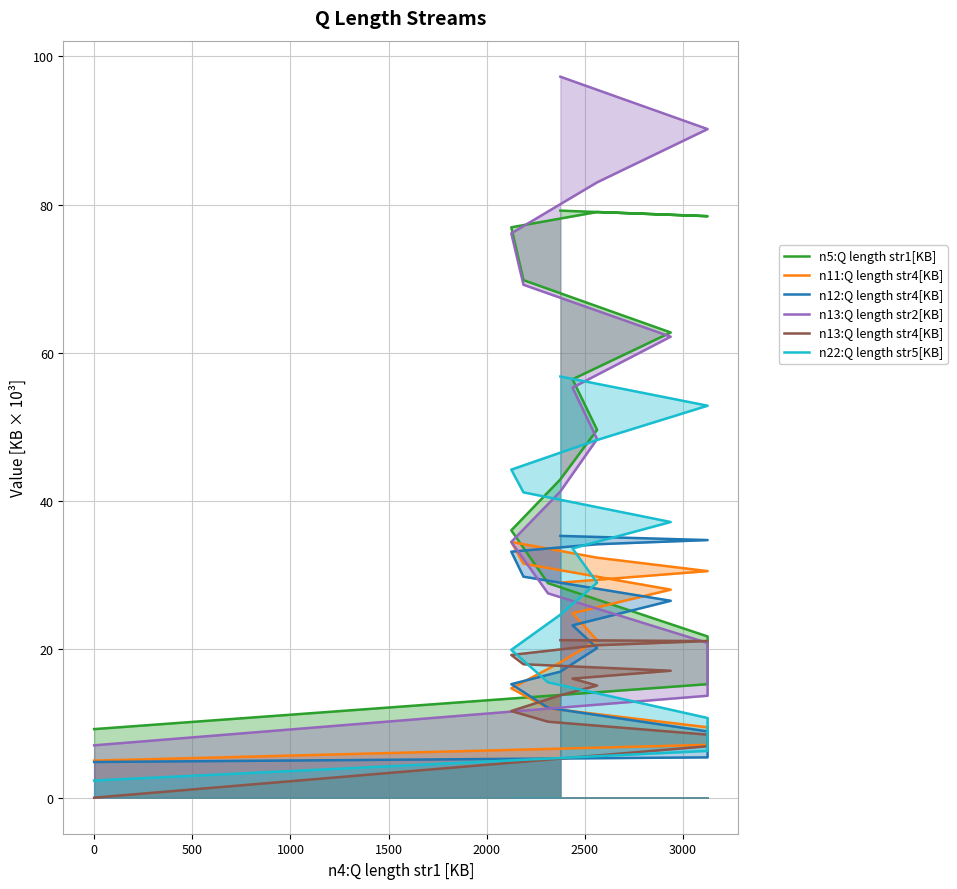

True or false: n13:Q length str2[KB] has more than 0 points higher than both neighbors.

False